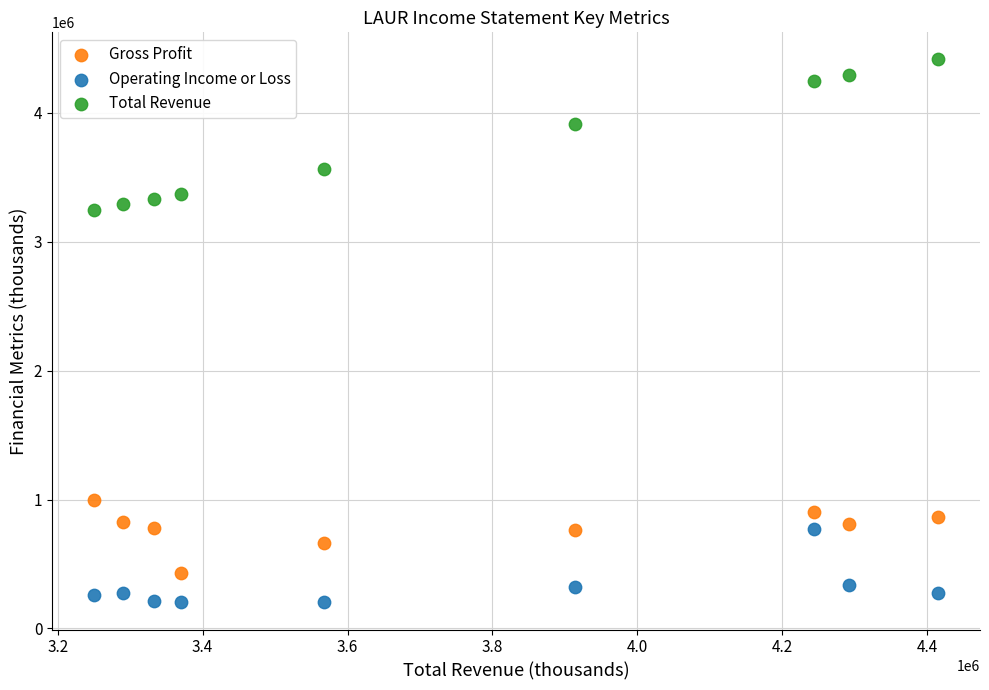

Across all data points, what is the range of Y values (max minus min)?

4212700